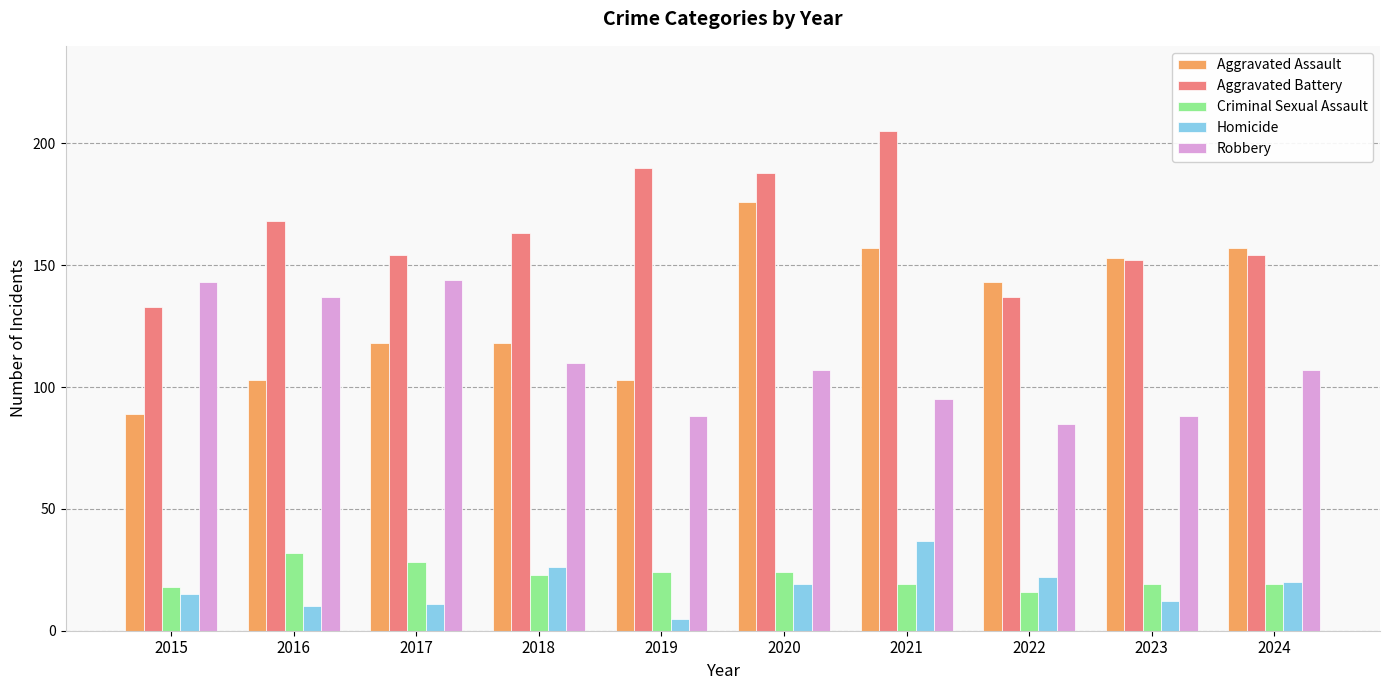

Reading left to right, what are all the values shown in this chart?

Aggravated Assault: 2015=89	2016=103	2017=118	2018=118	2019=103	2020=176	2021=157	2022=143	2023=153	2024=157
Aggravated Battery: 2015=133	2016=168	2017=154	2018=163	2019=190	2020=188	2021=205	2022=137	2023=152	2024=154
Criminal Sexual Assault: 2015=18	2016=32	2017=28	2018=23	2019=24	2020=24	2021=19	2022=16	2023=19	2024=19
Homicide: 2015=15	2016=10	2017=11	2018=26	2019=5	2020=19	2021=37	2022=22	2023=12	2024=20
Robbery: 2015=143	2016=137	2017=144	2018=110	2019=88	2020=107	2021=95	2022=85	2023=88	2024=107